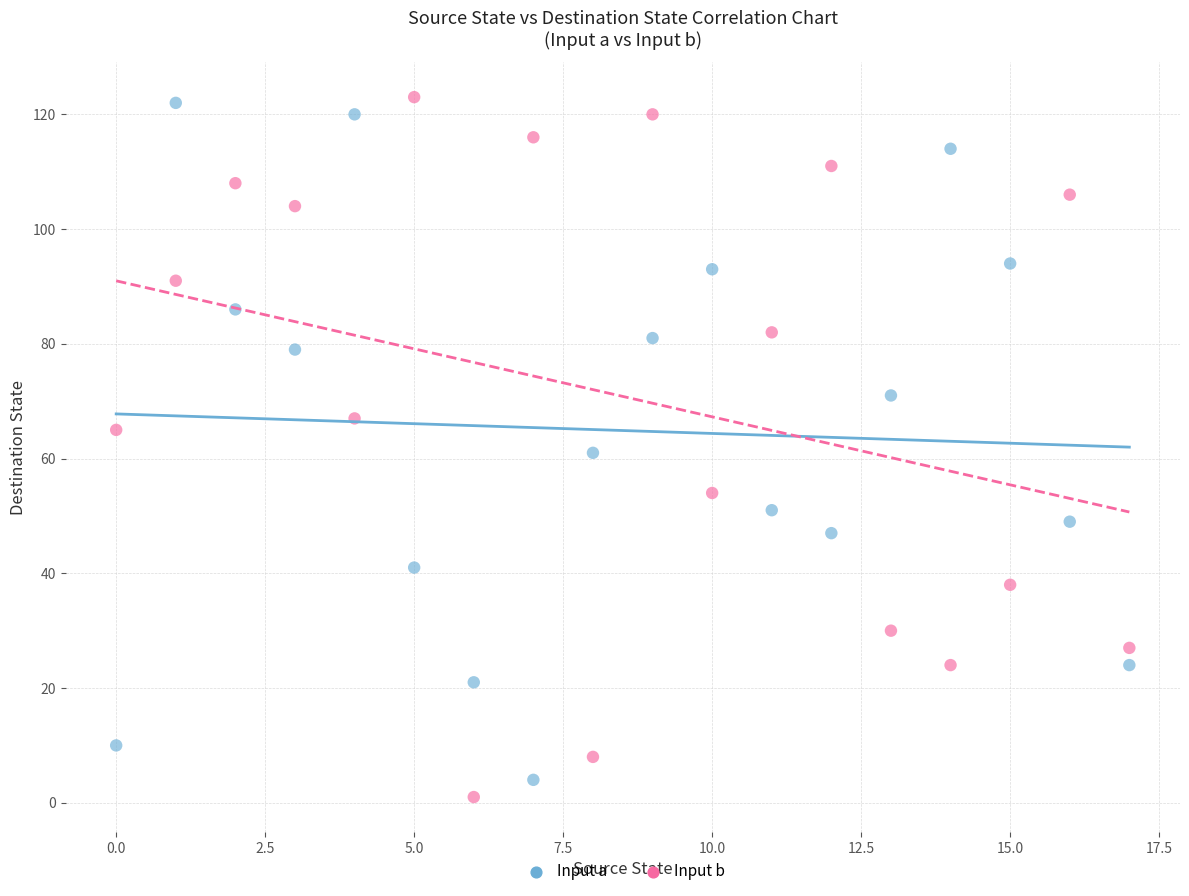

How many points are shown in the scatter plot?

36